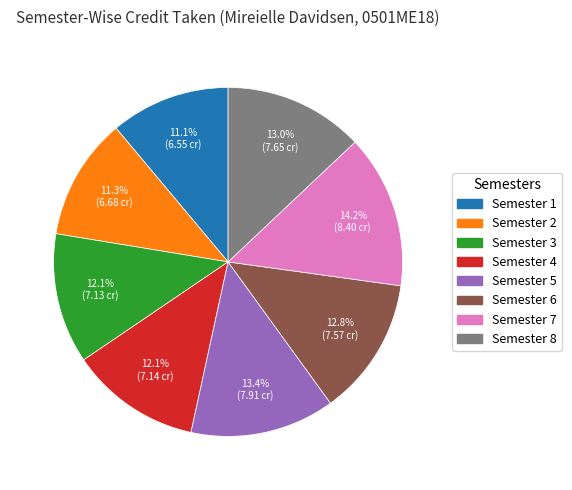

What percentage is the Semester 2 slice, to the nearest percent?

11%